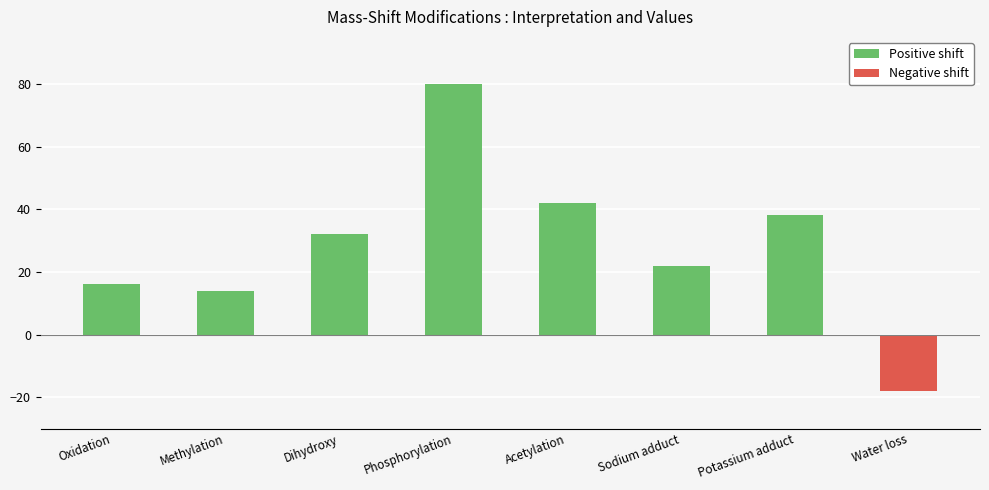

What is the difference between the values at Methylation and Acetylation?

28